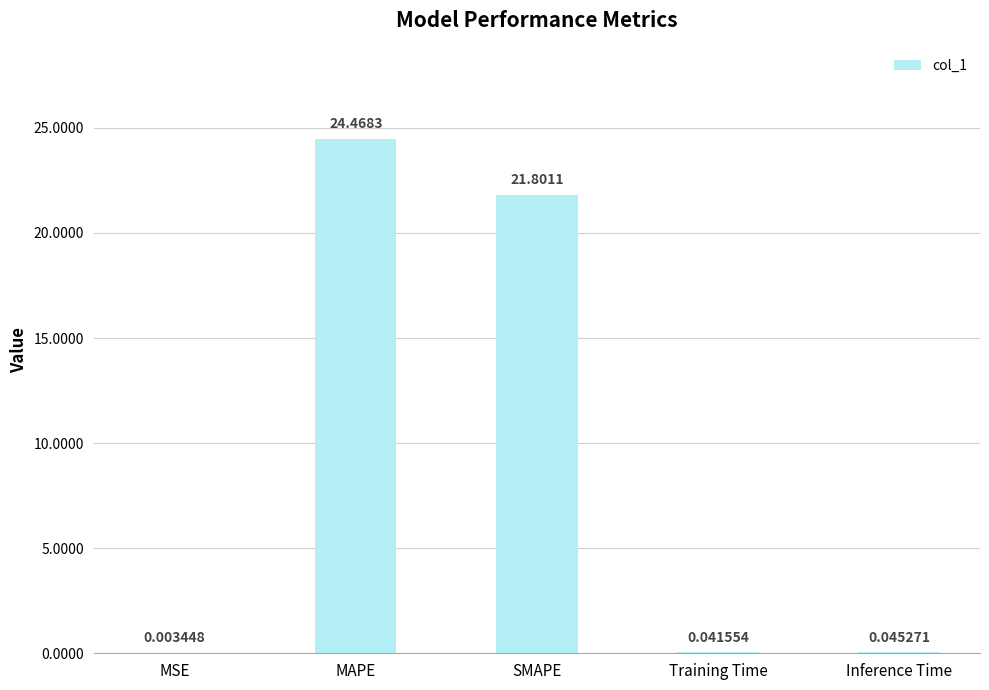

Where is the data nearest to the value 12?

SMAPE